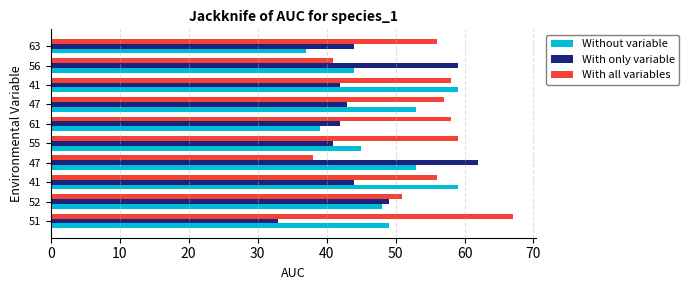

What are all the series names shown in the legend?

Without variable, With only variable, With all variables